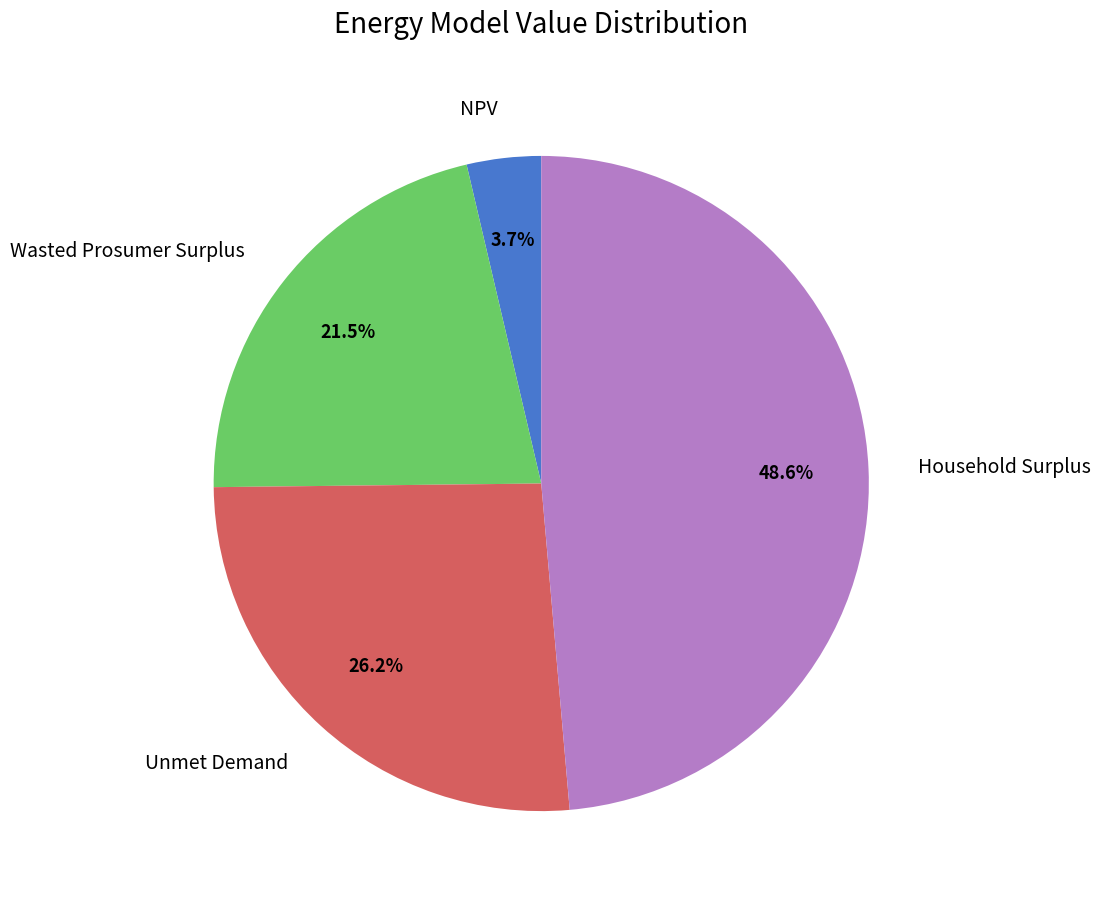

Which slice is the smallest?

NPV